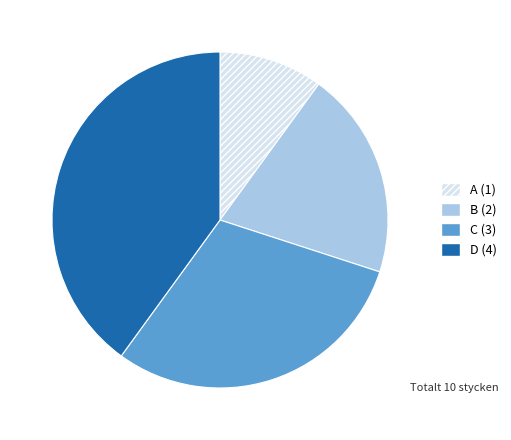

Combined, do D and B account for over 50%?

Yes